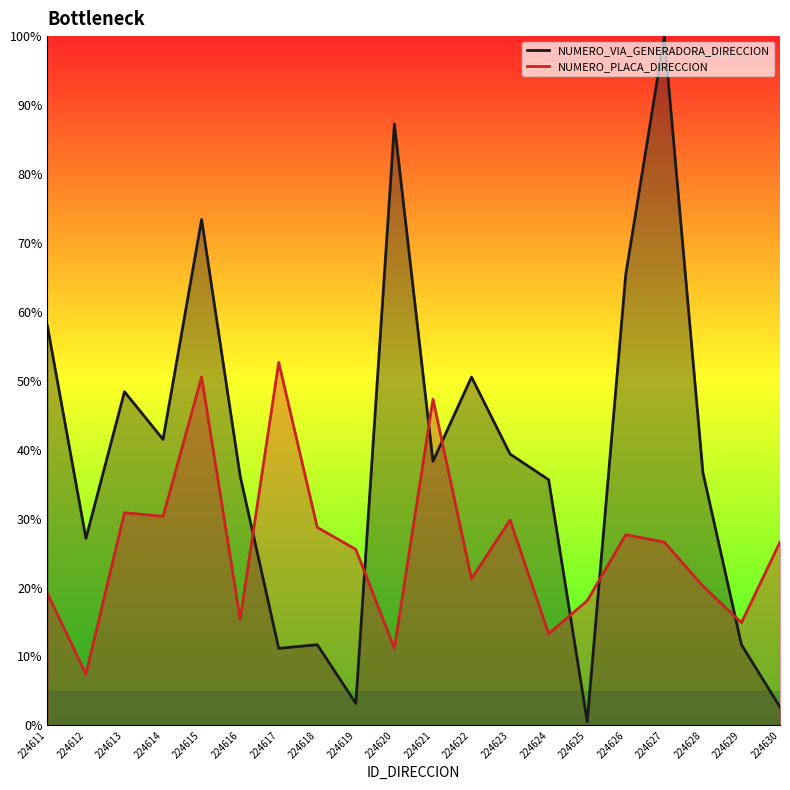

At which label does NUMERO_VIA_GENERADORA_DIRECCION first exceed 38?

224611